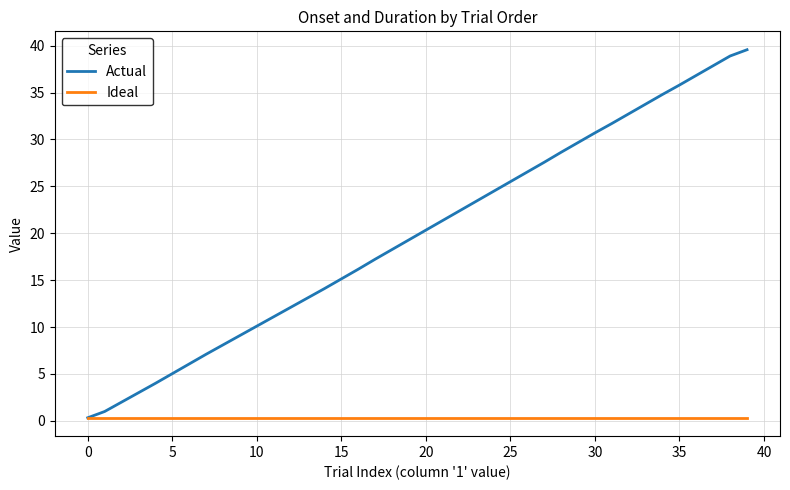

List the series in order of their overall mean, highest first.

Actual, Ideal